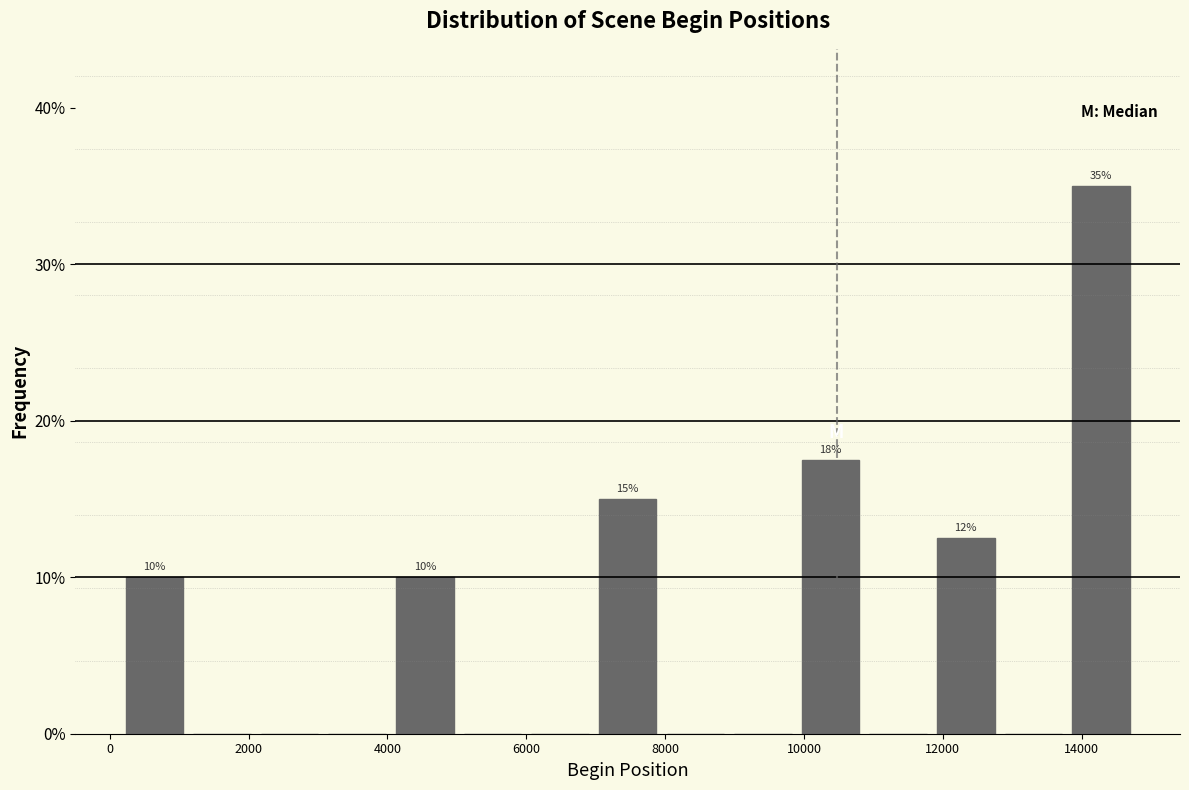

Which range on the x-axis has the tallest bar?

13800 to 14800